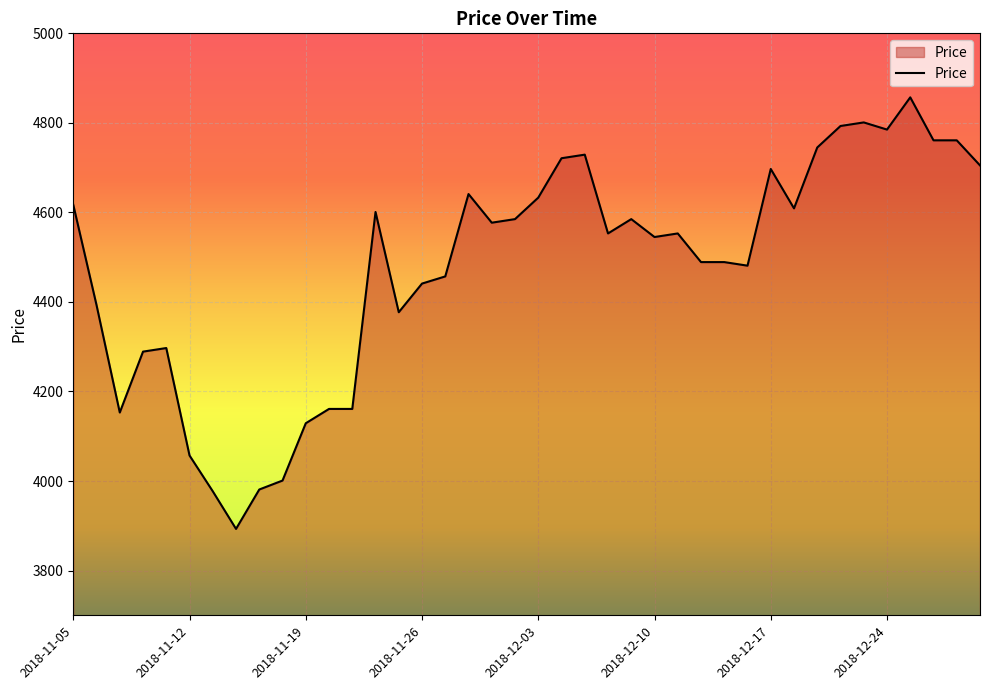

What is the greatest value displayed?

4857